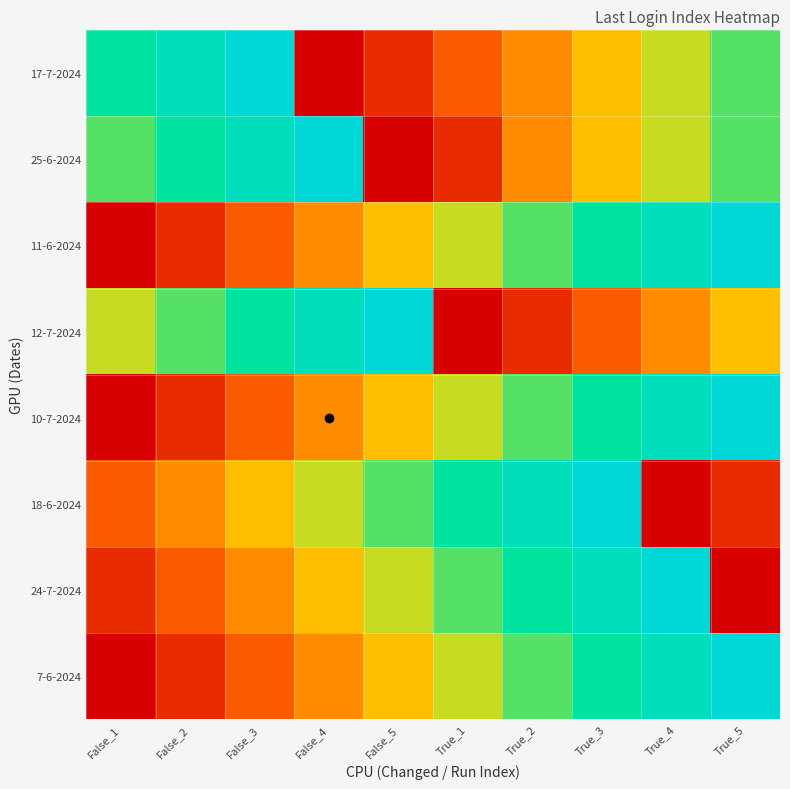

Between True_2 and True_5, which is larger?

True_5